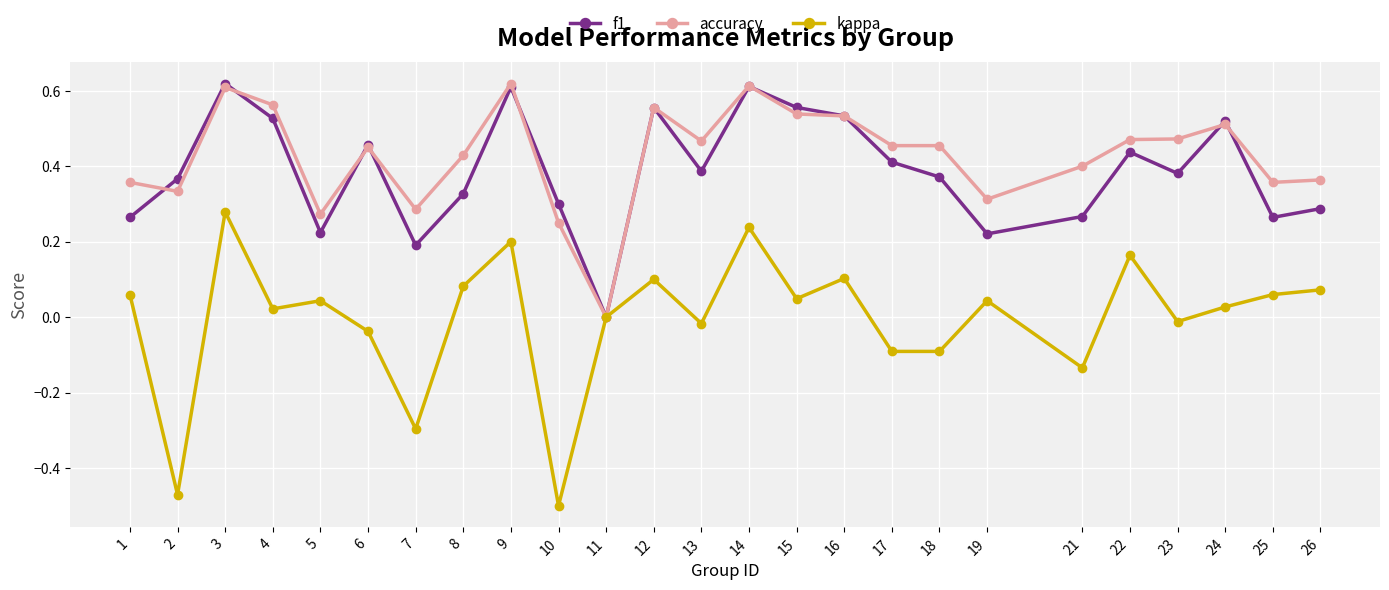

How many values in the accuracy series exceed 0?

24